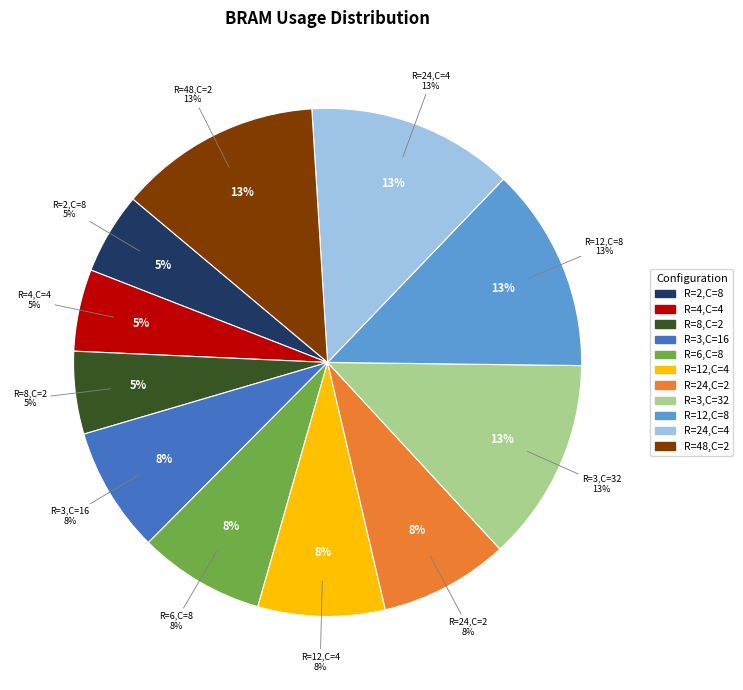

To the nearest percent, what is the difference between the largest and smallest slice percentages?

8%